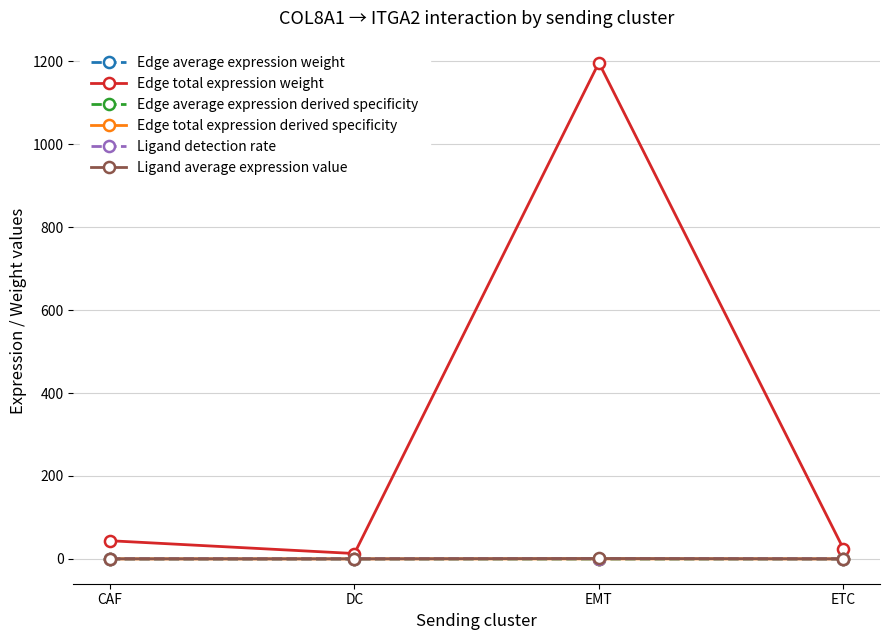

Which label corresponds to the largest value in the chart?

EMT